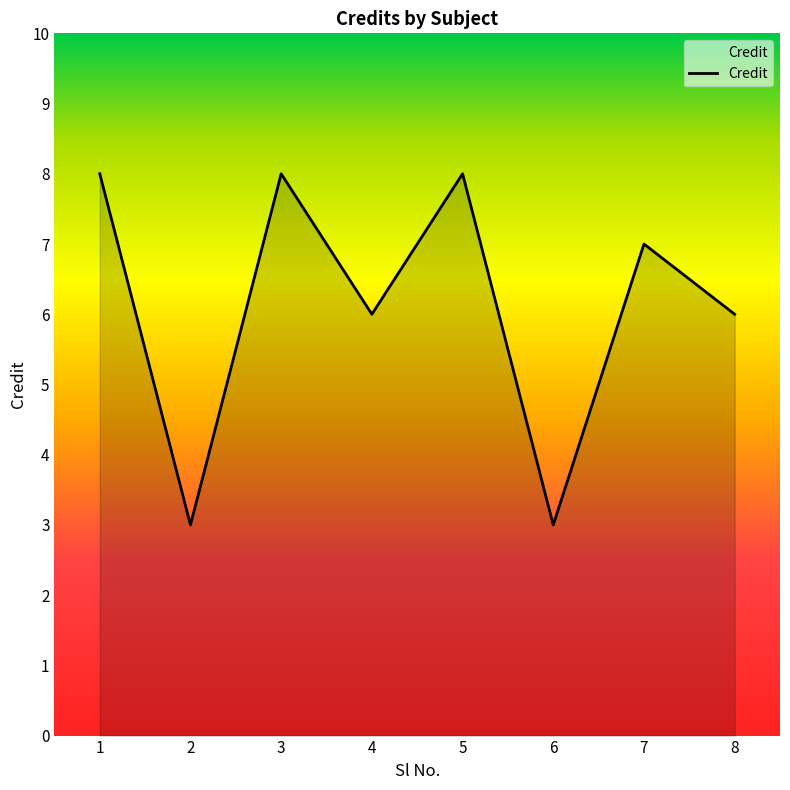

True or false: there are more than 2 points higher than both neighbors.

True